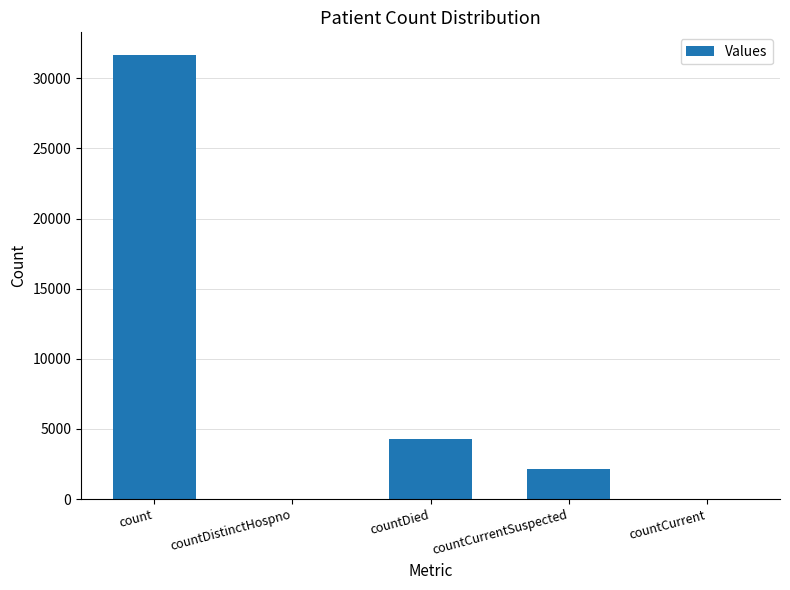

What is the approximate value at countDied?

4268